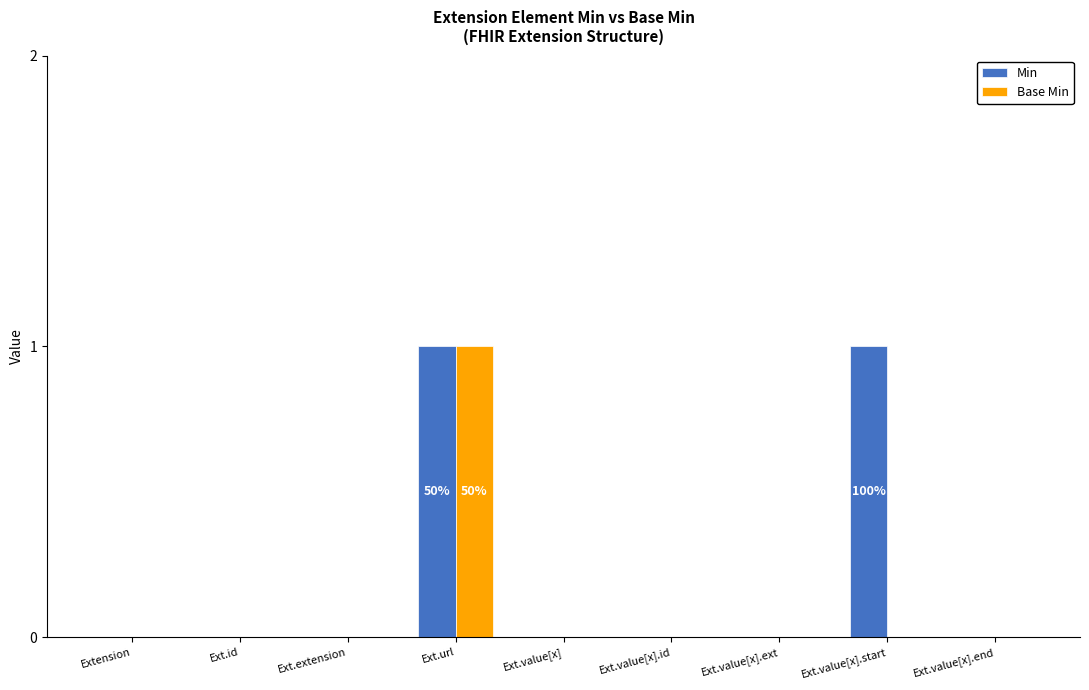

Are the bars grouped side by side (vs. stacked)?

Yes